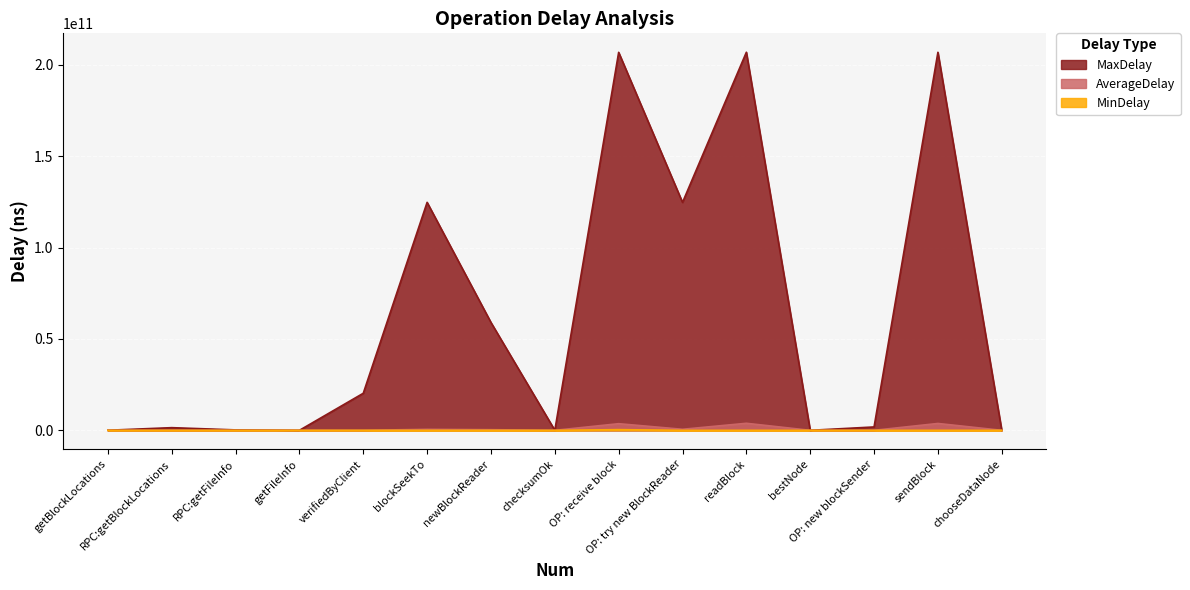

Which series has the widest spread of values?

MaxDelay